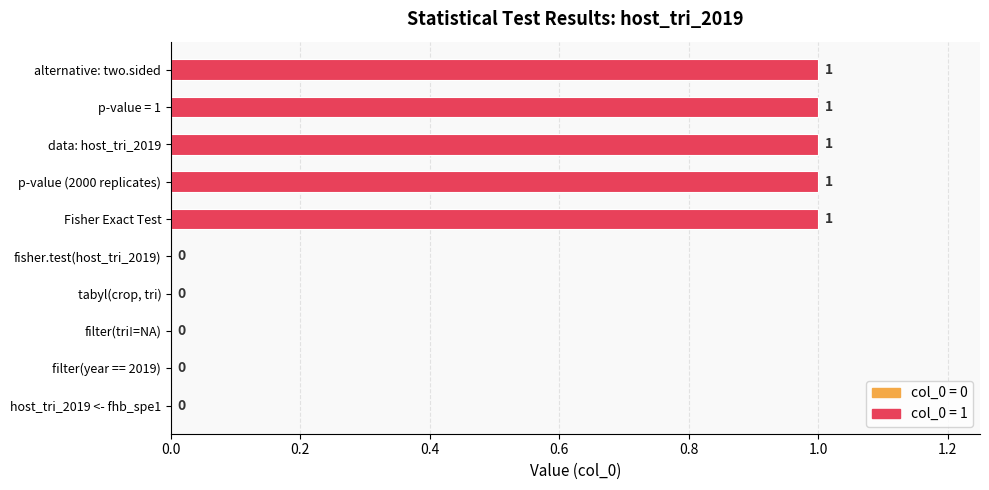

The chart shows a value of 2 at 18. True or false?

False